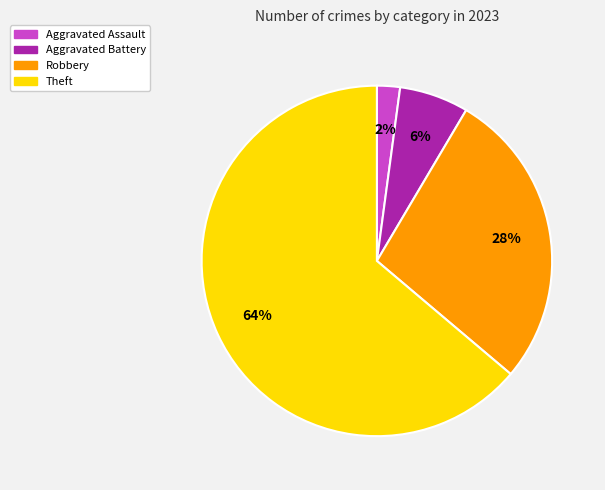

How many slices are in this pie chart?

4